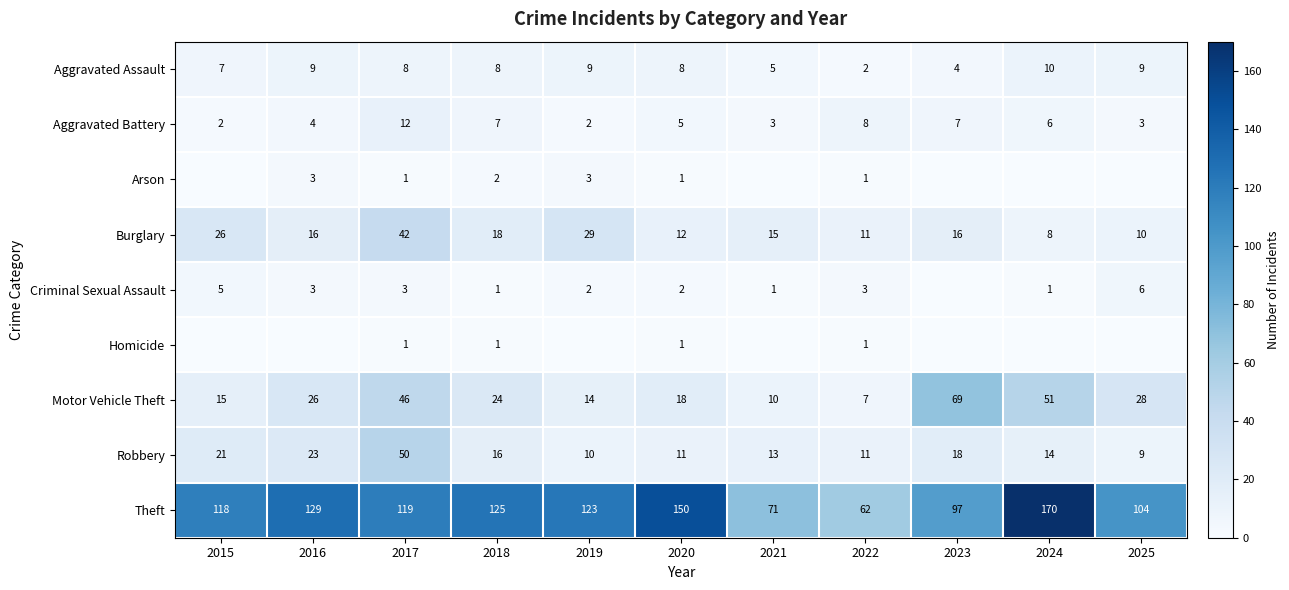

At how many categories does at least one series exceed 70?

10